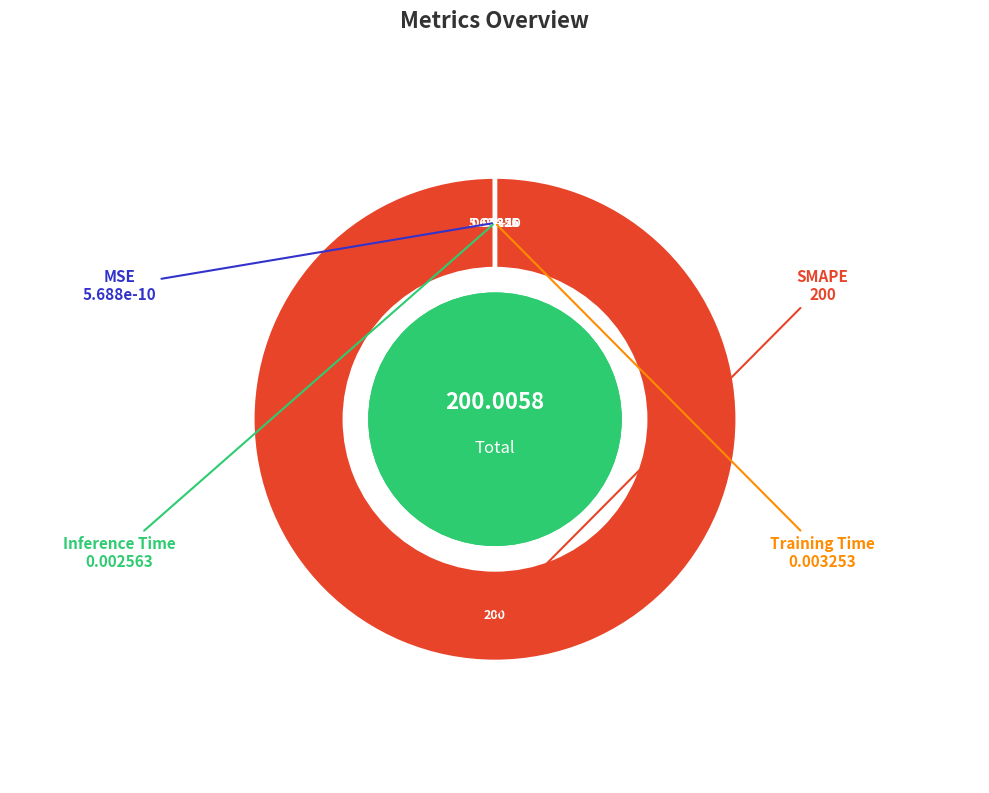

Which slice represents more than half of the pie?

SMAPE